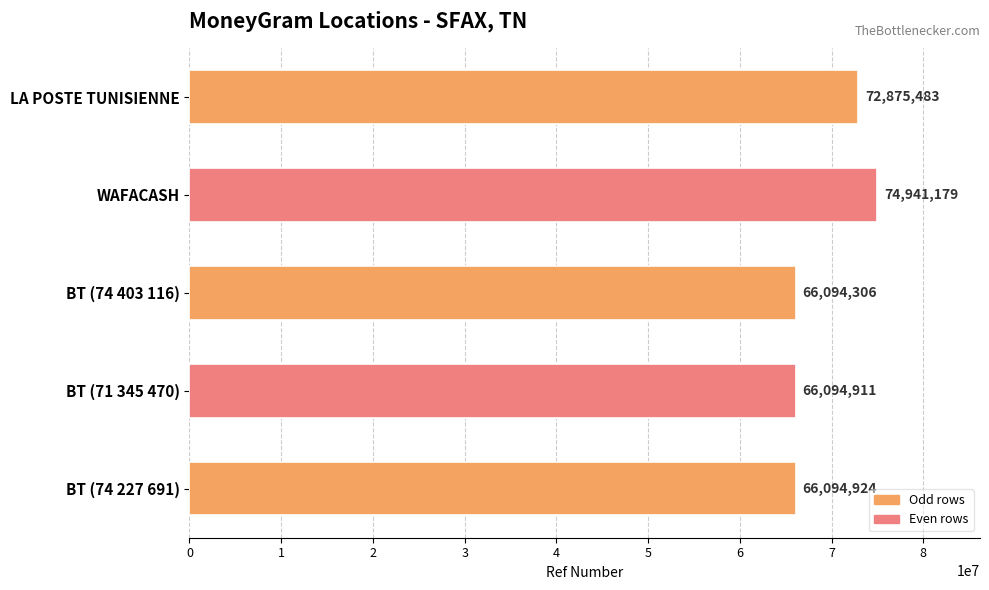

List the labels in order of value, smallest first.

BT (74 403 116), BT (71 345 470), BT (74 227 691), LA POSTE TUNISIENNE, WAFACASH